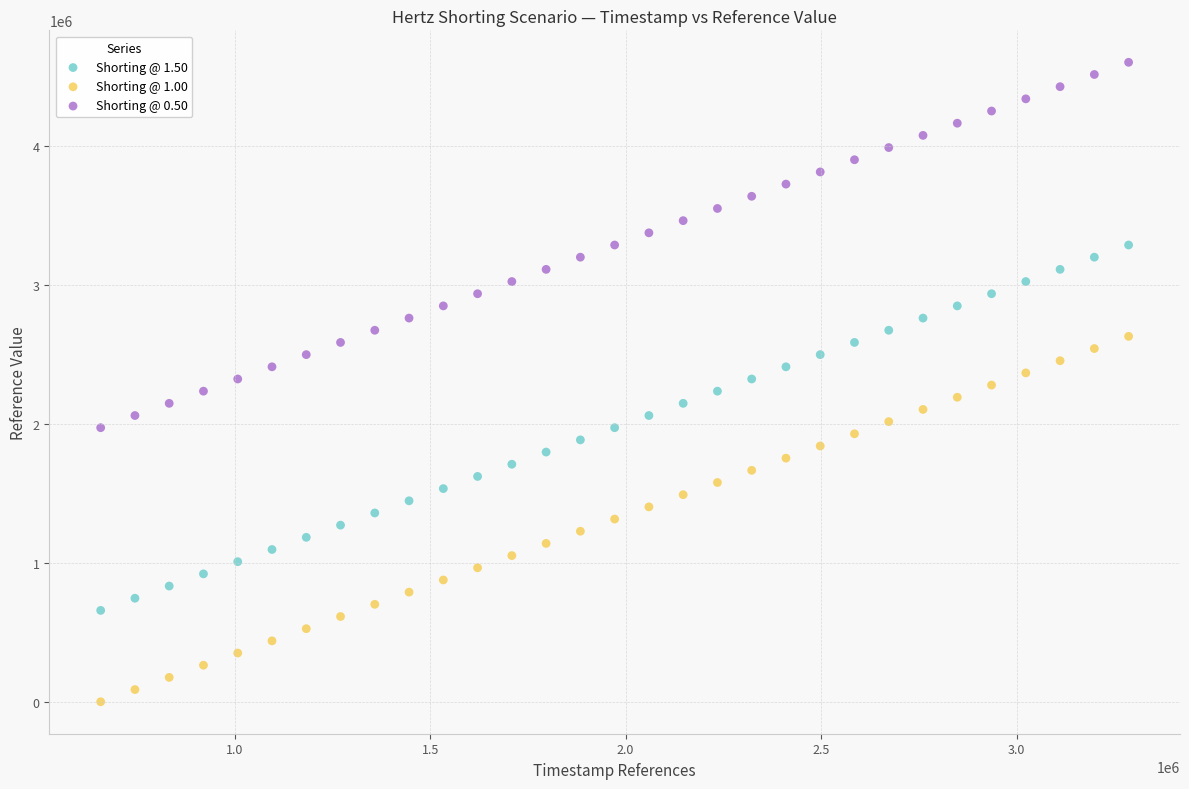

Which series reaches the minimum Y coordinate?

Shorting @ 1.00